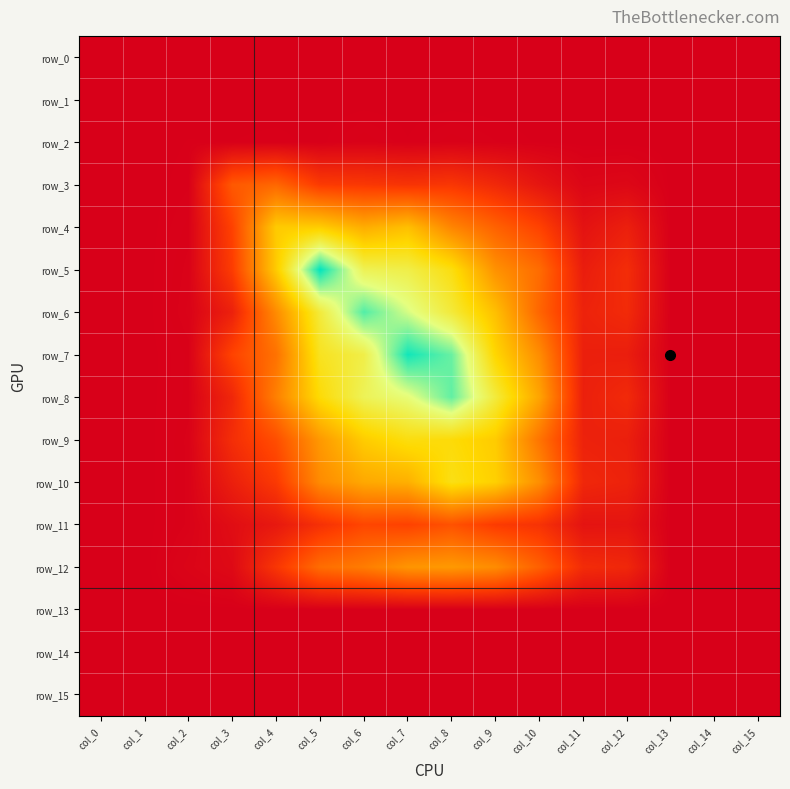

True or false: row_4 has a value of 1.0 at col_7.

False